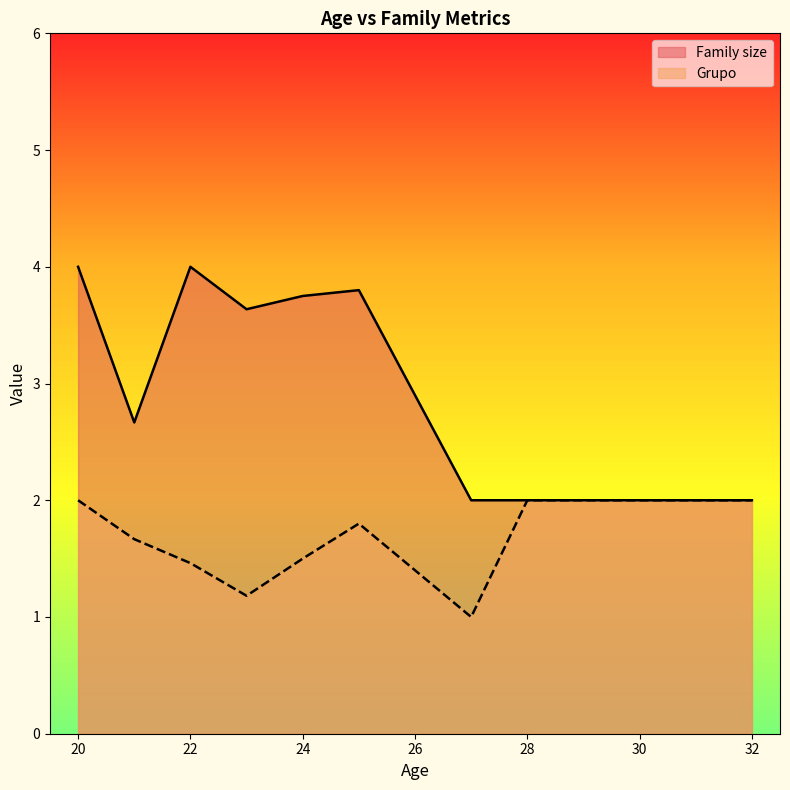

True or false: Family size and Grupo cross at least once.

True